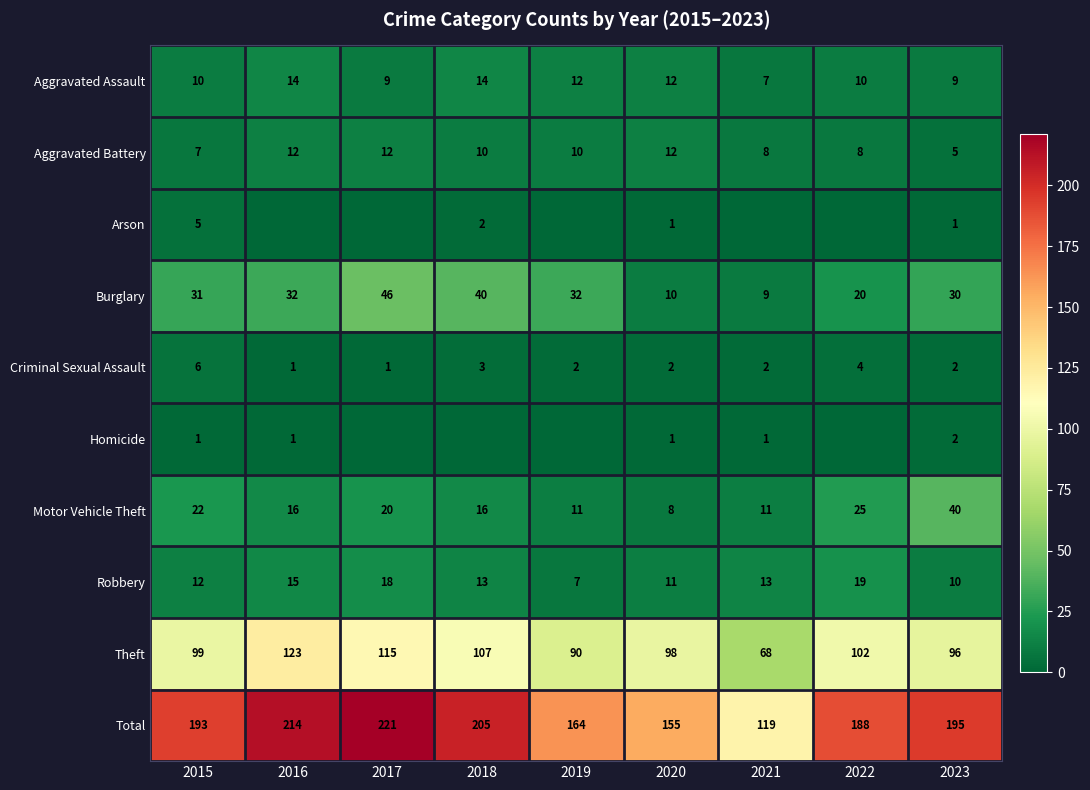

What is the difference between the Robbery values at 2019 and 2015?

5